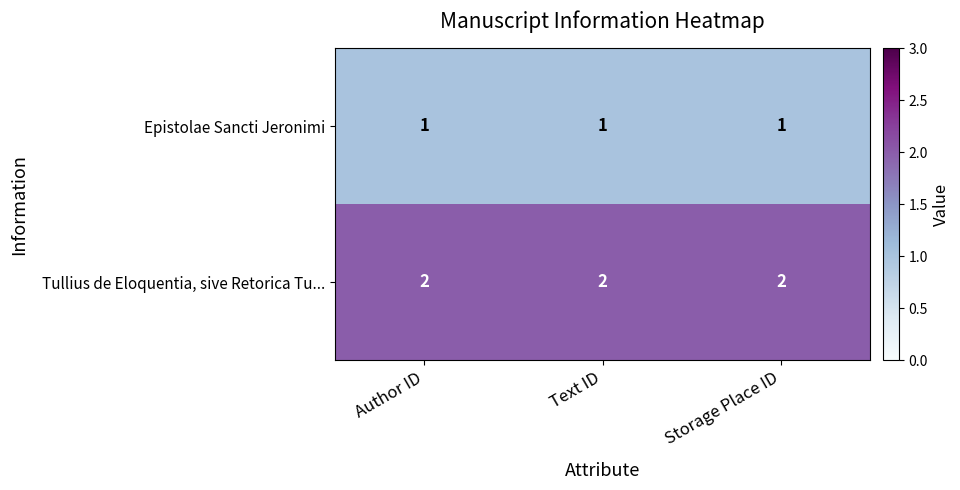

The Epistolae Sancti Jeronimi series shows 2 at Text ID. True or false?

False